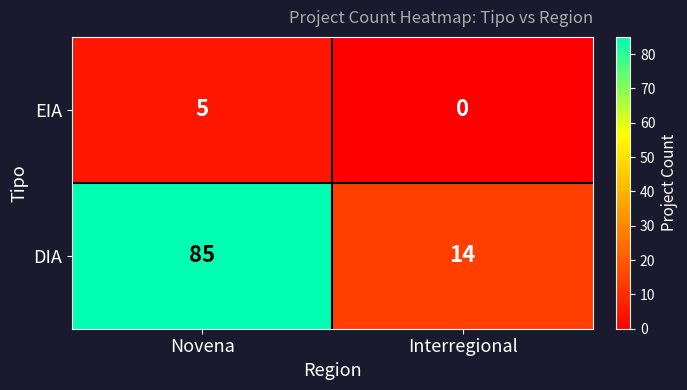

What is the difference between the maximum and minimum values in the DIA series?

71